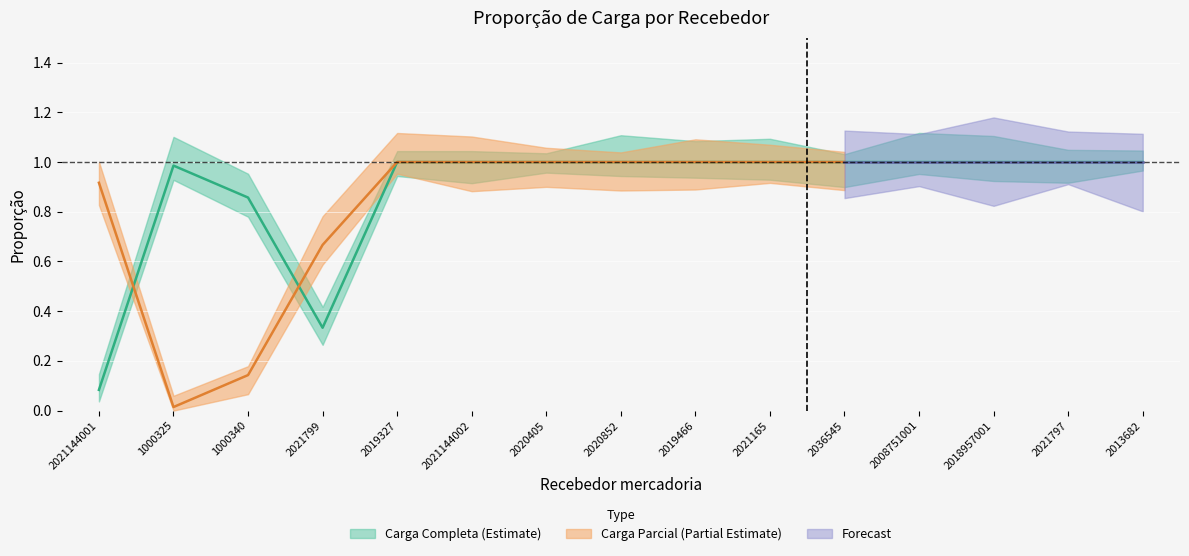

How many interior local peaks (higher than both neighbors) does the data have?

1